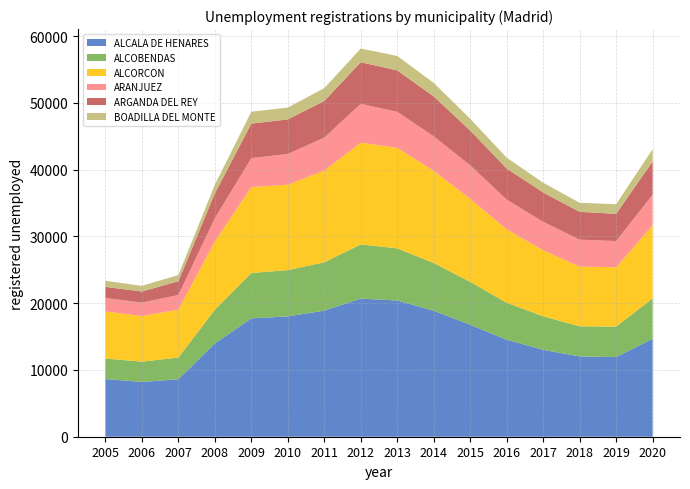

Reading left to right, transcribe all the data shown in this chart.

ALCALA DE HENARES: 8641	8204	8606	13969	17725	18023	18885	20683	20405	18868	16770	14532	13013	12025	11928	14668
ALCOBENDAS: 3069	3043	3250	5056	6800	6929	7242	8124	7806	7142	6415	5539	5027	4506	4567	6054
ALCORCON: 7071	6821	7179	10231	12863	12796	13742	15243	15053	13806	12444	10991	9873	8946	8883	10957
ARANJUEZ: 1998	2017	2193	3461	4338	4598	4932	5809	5392	5176	5015	4447	4276	4037	3926	4571
ARGANDA DEL REY: 1670	1661	2065	3721	5173	5178	5494	6230	6218	5973	5214	4659	4392	4164	4082	4990
BOADILLA DEL MONTE: 914	850	927	1304	1778	1784	1912	2059	2152	2030	1770	1620	1466	1361	1436	1844